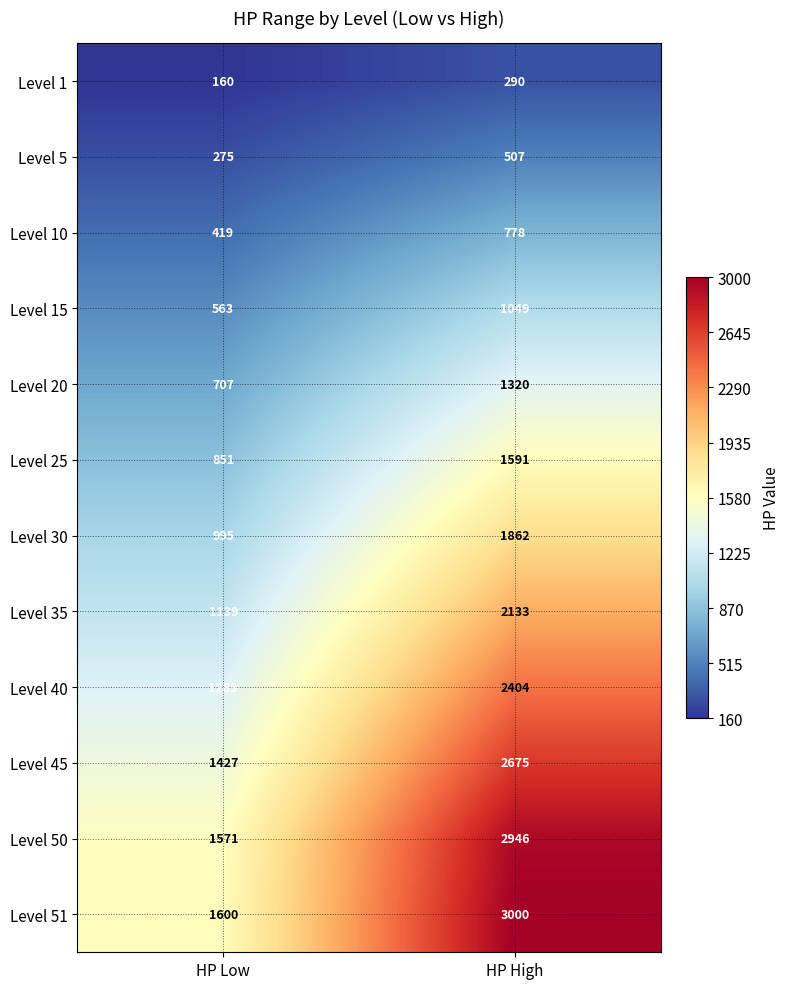

Reading right to left, what are all the values shown in this chart?

Level 1: 290	160
Level 5: 507	275
Level 10: 778	419
Level 15: 1049	563
Level 20: 1320	707
Level 25: 1591	851
Level 30: 1862	995
Level 35: 2133	1139
Level 40: 2404	1283
Level 45: 2675	1427
Level 50: 2946	1571
Level 51: 3000	1600